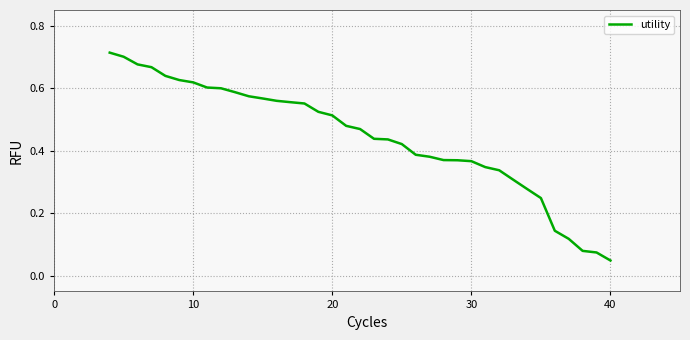

Does the chart display data point markers on the line(s)?

No